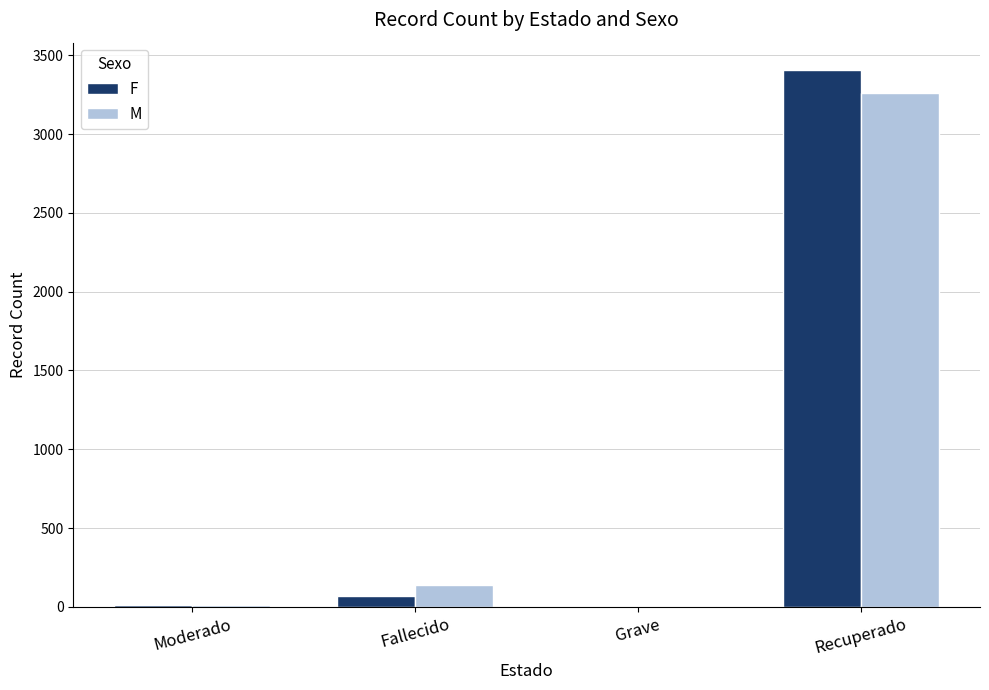

How many groups of bars are there?

4